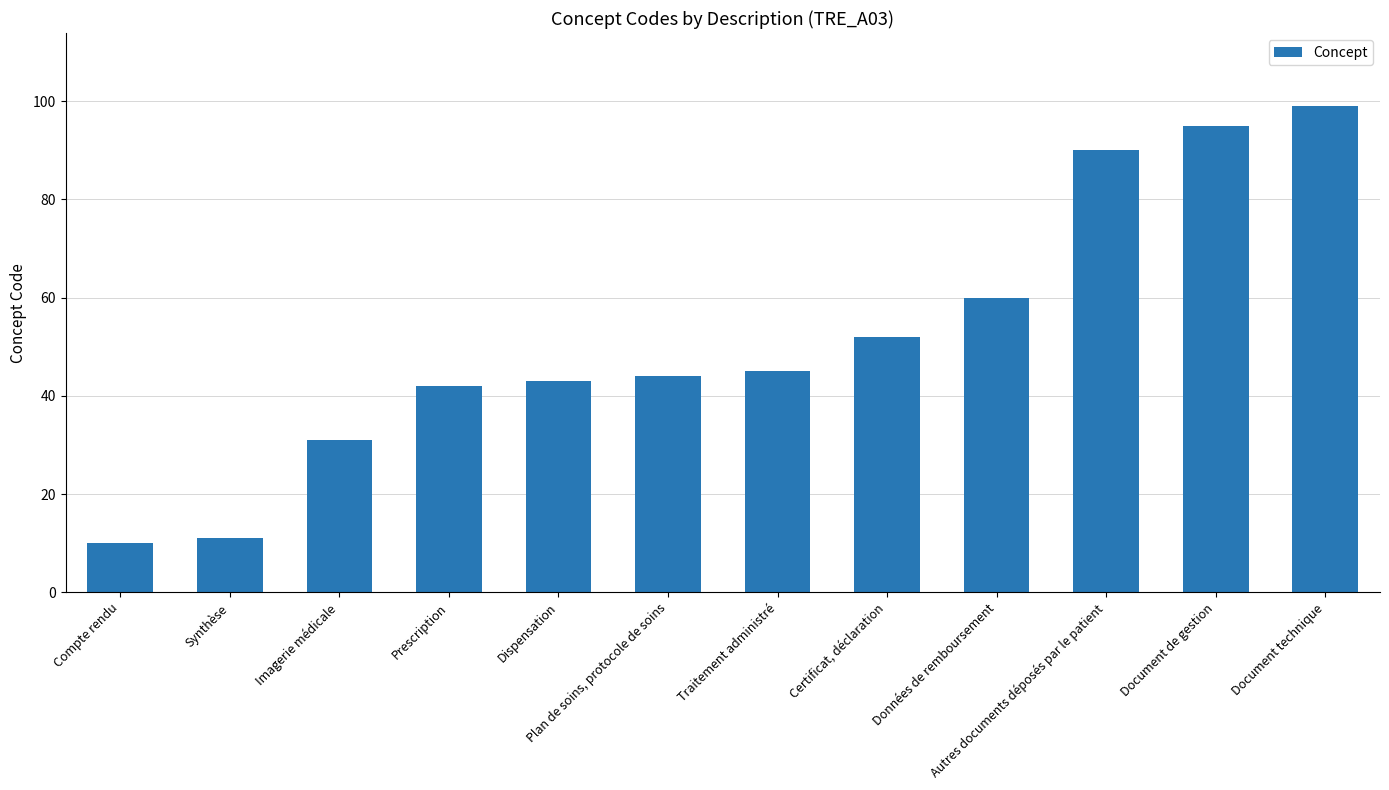

What is the value of the 5th bar from the left?

43